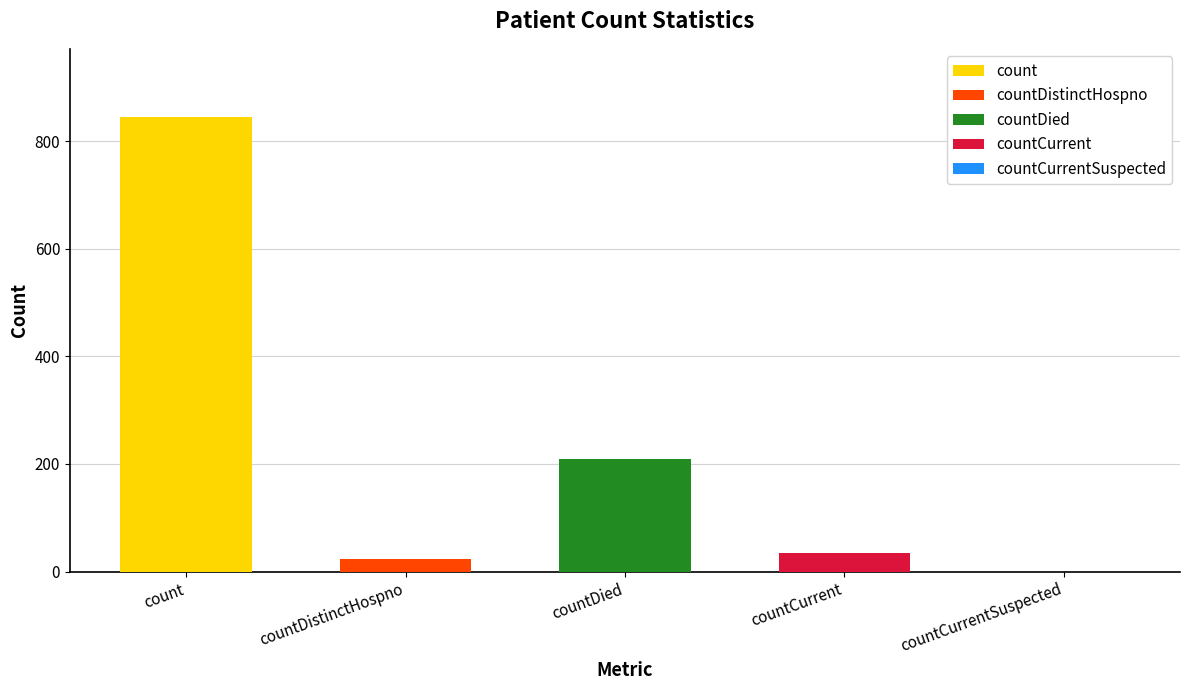

True or false: the data shows 34 at countCurrent.

True